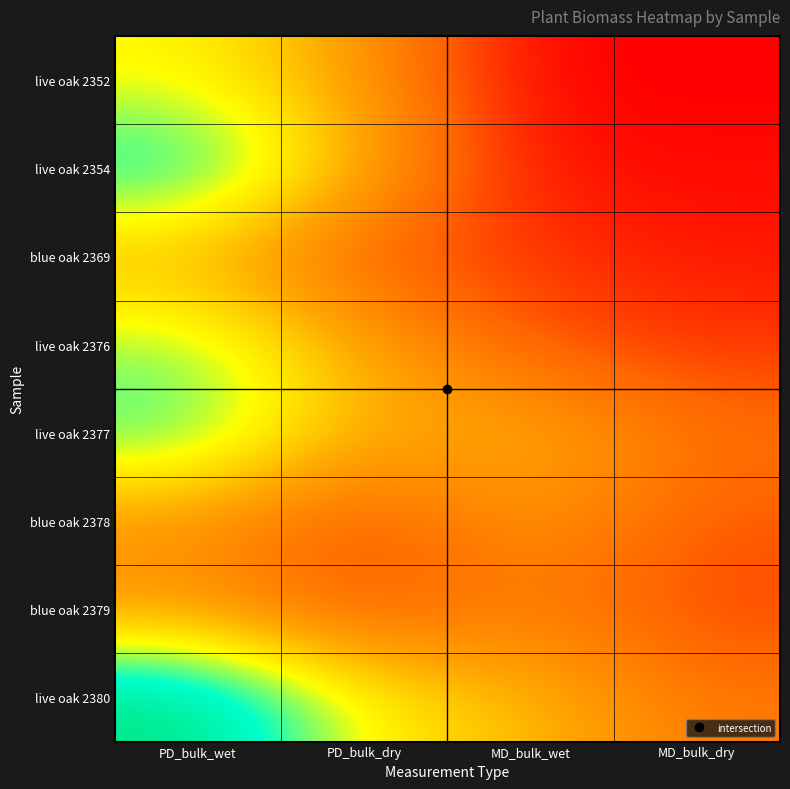

Rank the series at PD_bulk_wet from lowest to highest value.

blue oak 2378, blue oak 2379, blue oak 2369, live oak 2352, live oak 2376, live oak 2377, live oak 2354, live oak 2380